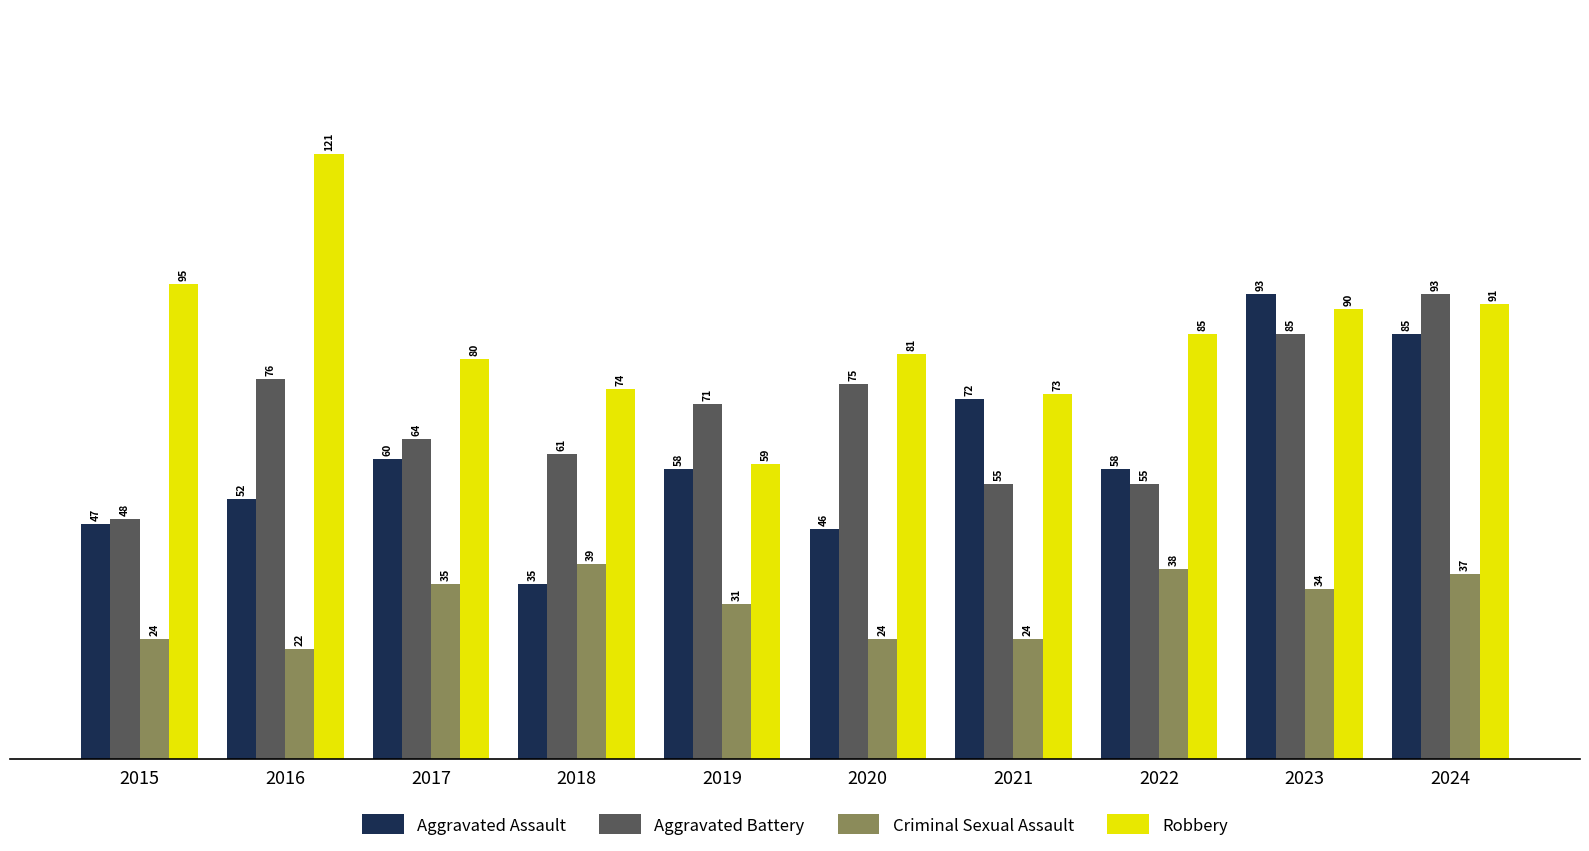

The value of Criminal Sexual Assault at 2021 is 24. True or false?

True